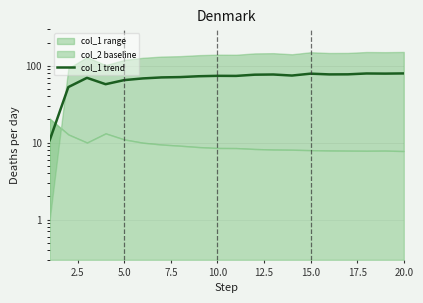

Read the value at 15.0.

78.8